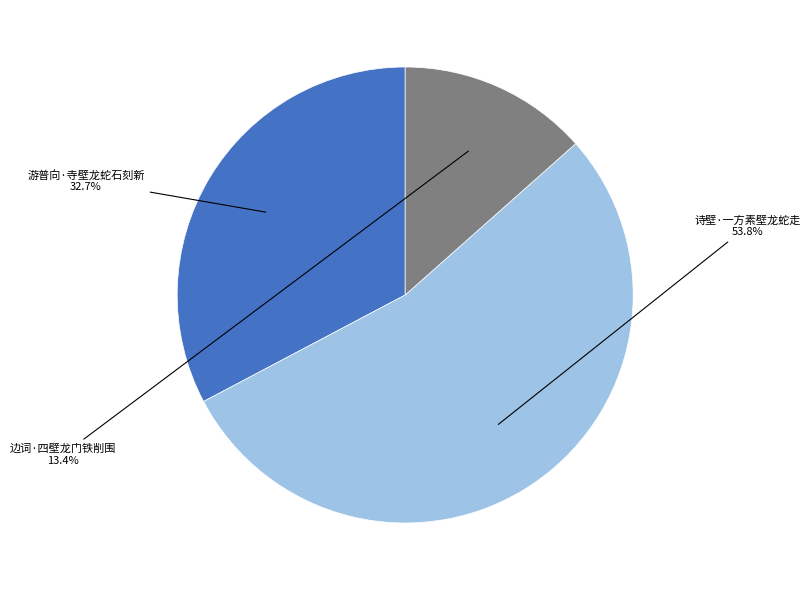

Is the sum of 游普向·寺壁龙蛇石刻新 and 诗壁·一方素壁龙蛇走 greater than half?

Yes